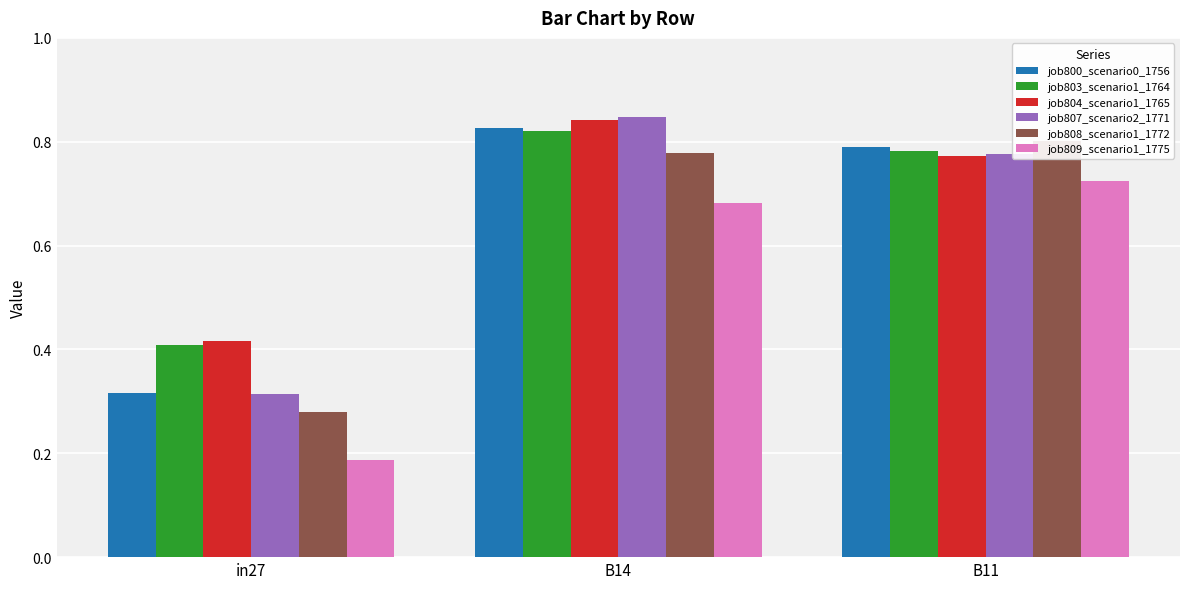

What is the average value of the job804_scenario1_1765 series?

0.7